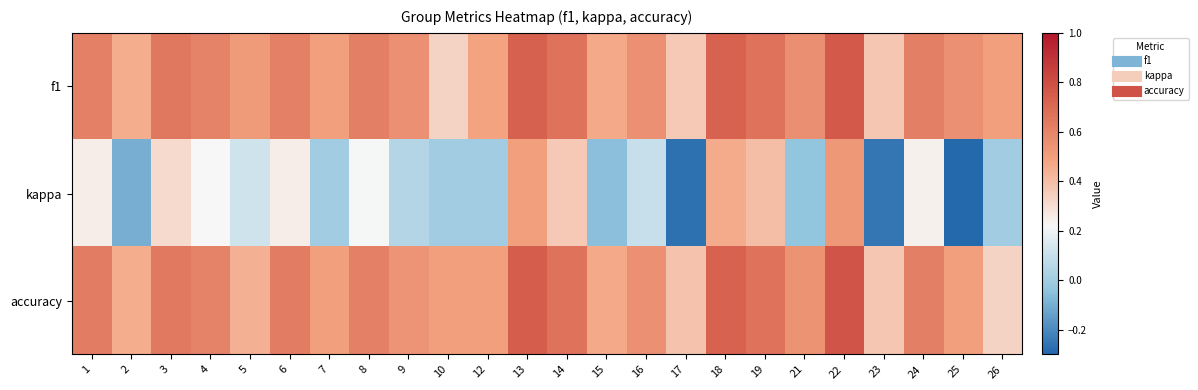

Which series has the widest spread of values?

kappa